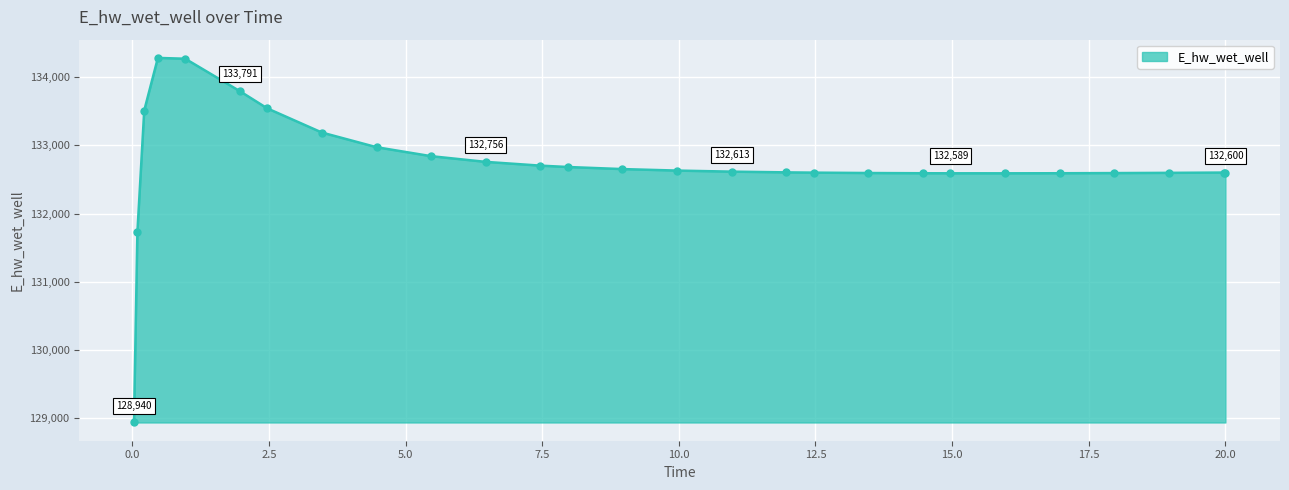

What is the maximum value shown in the chart?

134278.3